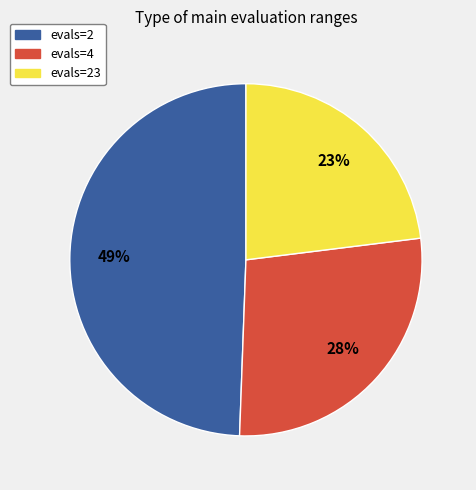

Is there a majority slice in this chart?

No